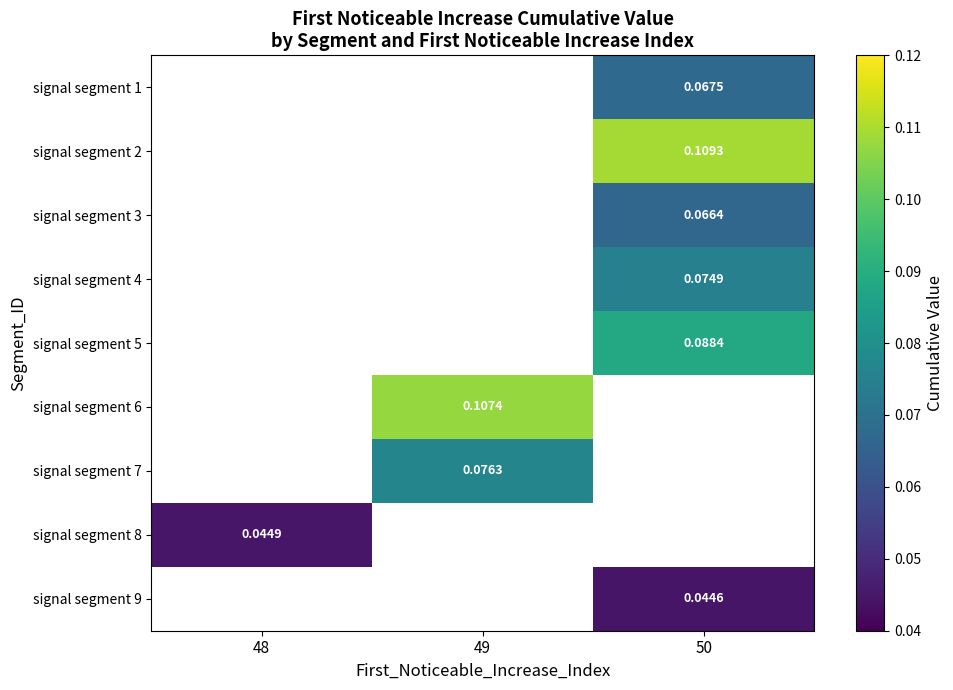

What value does the signal segment 5 series have at 50?

0.1